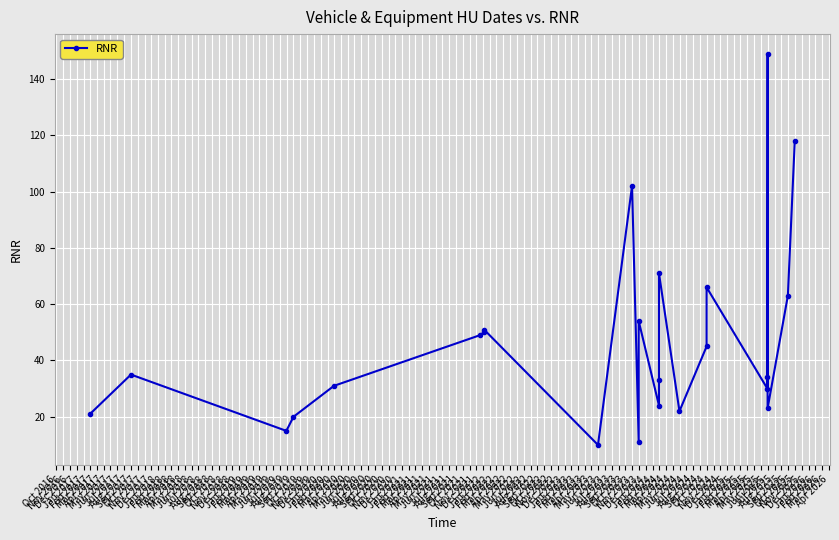

What is the ratio of the value at Aug 2017 to the value at Sep 2017?

0.2